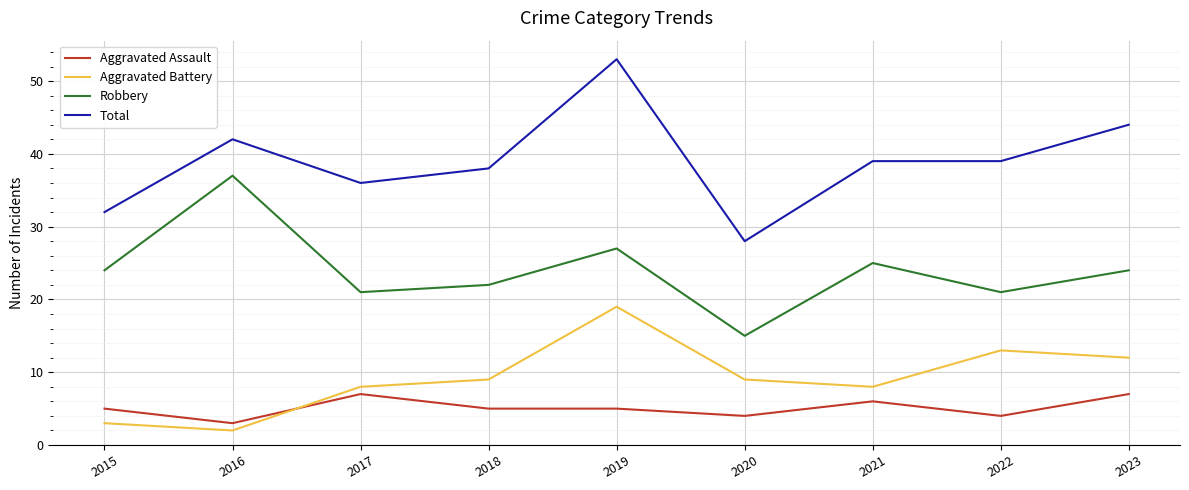

Reading left to right, extract all data points from this chart.

Aggravated Assault: 5	3	7	5	5	4	6	4	7
Aggravated Battery: 3	2	8	9	19	9	8	13	12
Robbery: 24	37	21	22	27	15	25	21	24
Total: 32	42	36	38	53	28	39	39	44